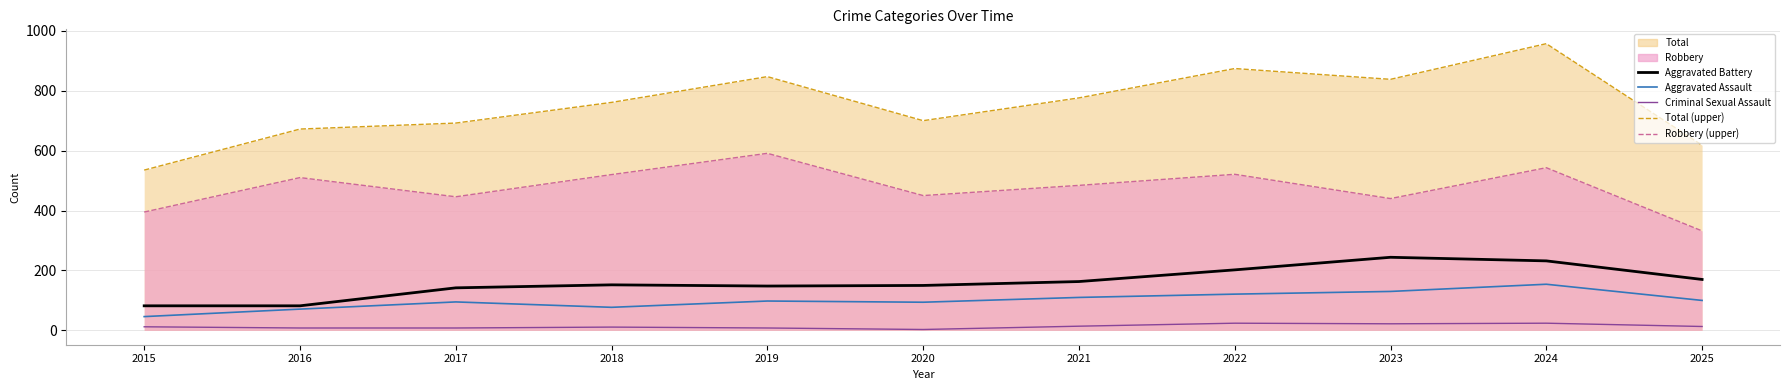

Reading left to right, extract all data points from this chart.

Aggravated Battery: 82	82	142	152	148	150	163	202	244	232	170
Aggravated Assault: 46	71	95	77	98	94	110	121	130	154	100
Criminal Sexual Assault: 12	8	8	11	8	3	14	24	22	24	13